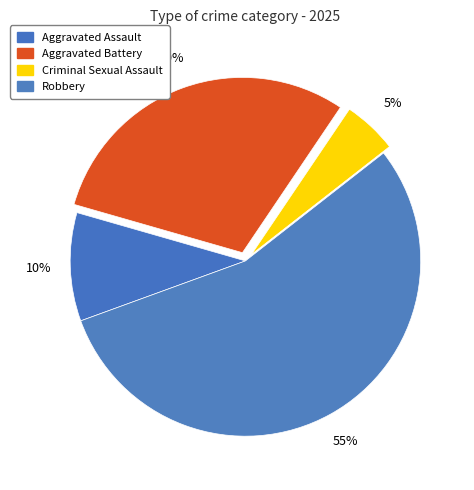

Is it true that Criminal Sexual Assault is 5% of the pie?

True